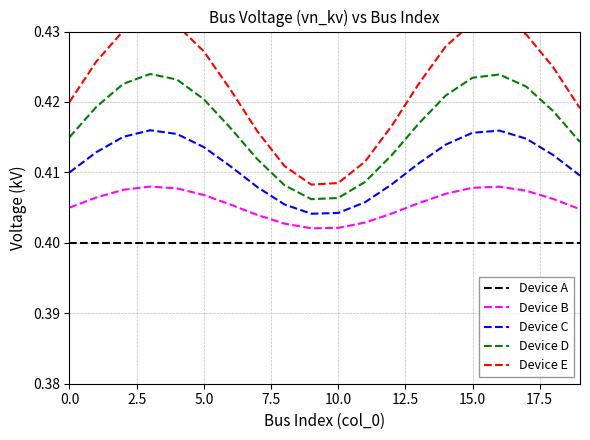

List the series in order of their peak value, lowest first.

Device A, Device B, Device C, Device D, Device E